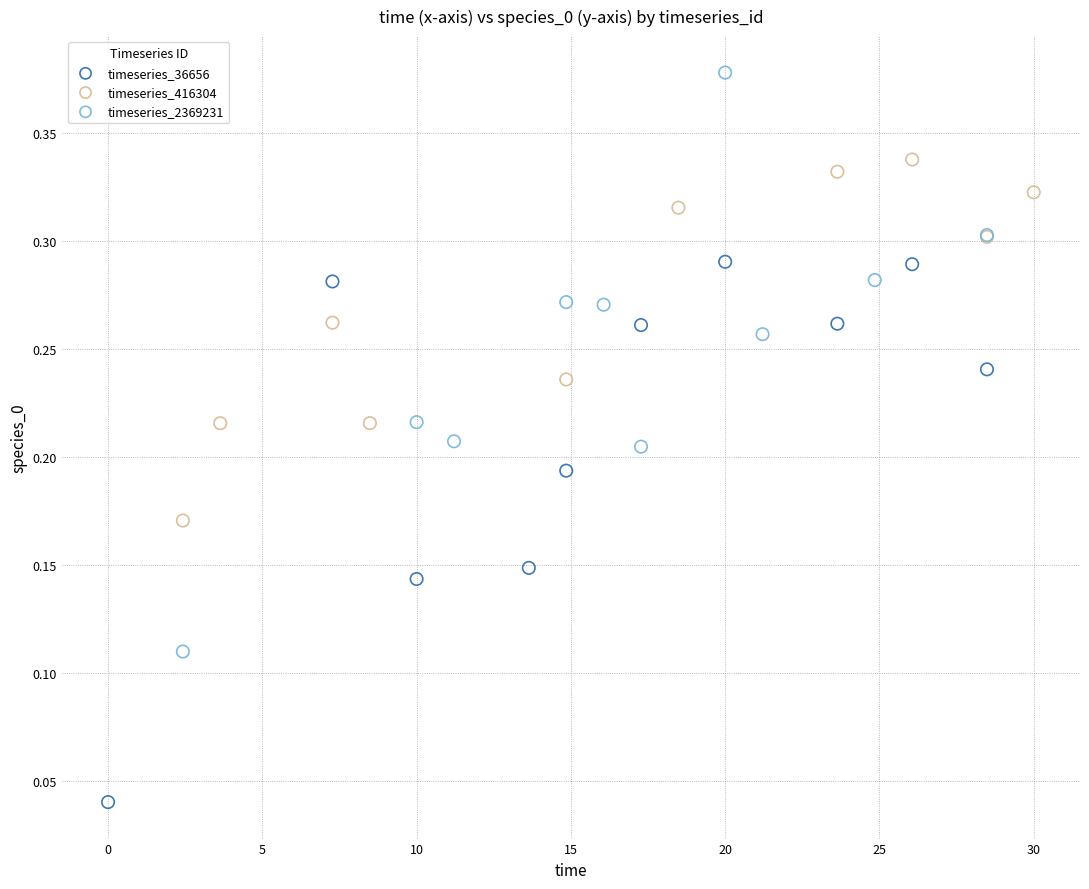

Which series contains the highest Y value?

timeseries_2369231